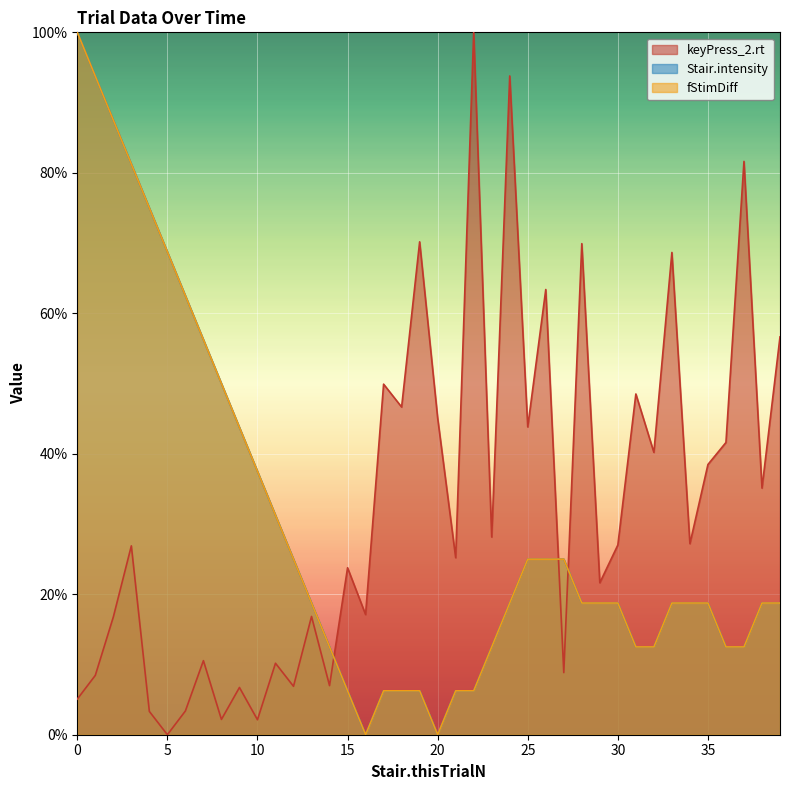

What is the value of the keyPress_2.rt point at the 24th from the left?

28.1